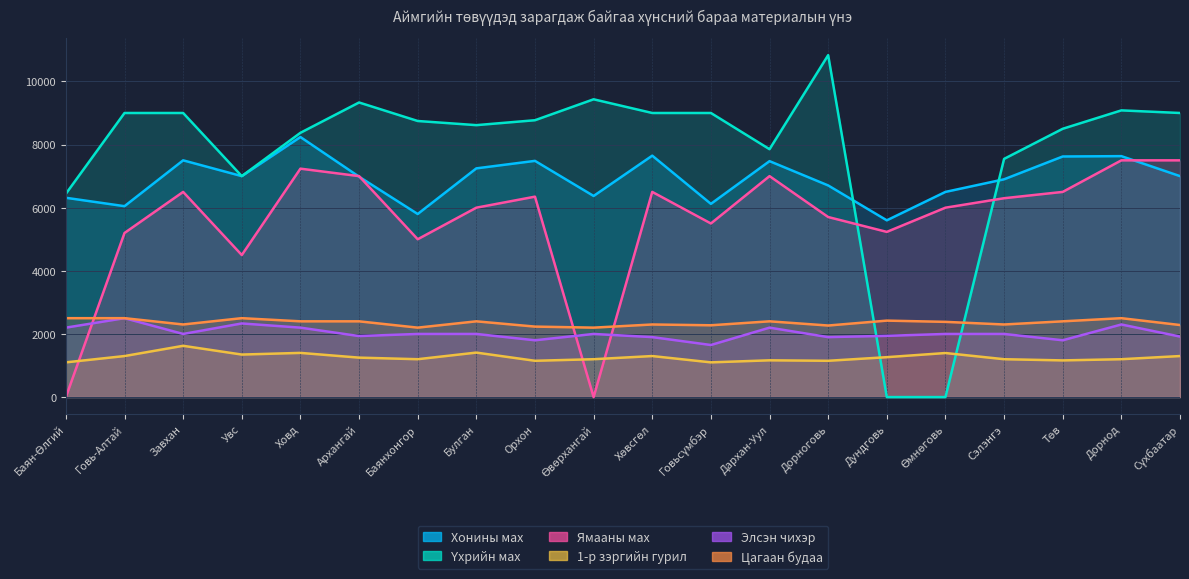

True or false: Үхрийн мах has a value of 5537.9 at Хөвсгөл.

False